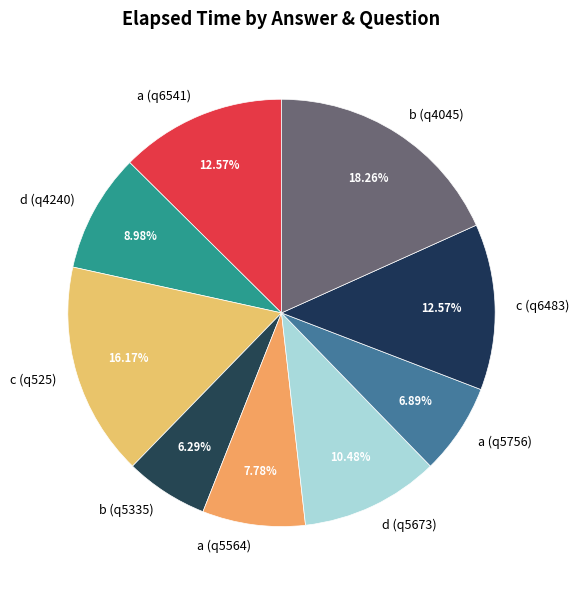

To the nearest percent, what is the average slice percentage?

11%